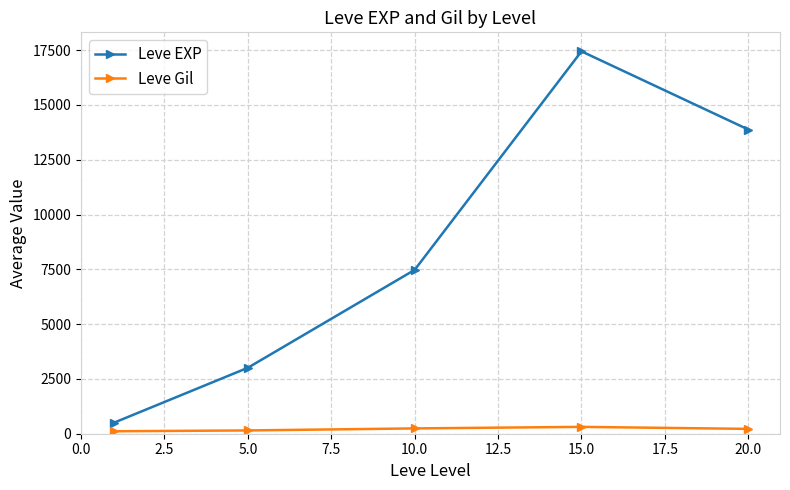

What is the smallest value displayed?

113.0